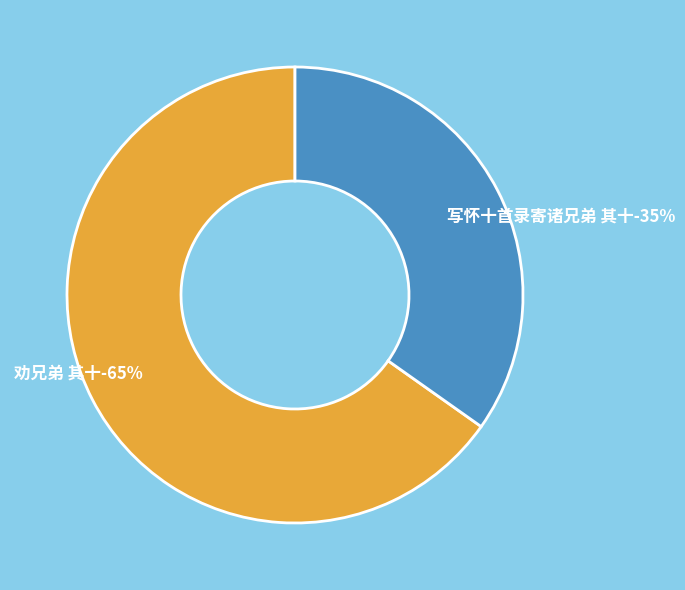

To the nearest percent, what is the difference between the 劝兄弟 其十 and 写怀十首录寄诸兄弟 其十 slice percentages?

30%